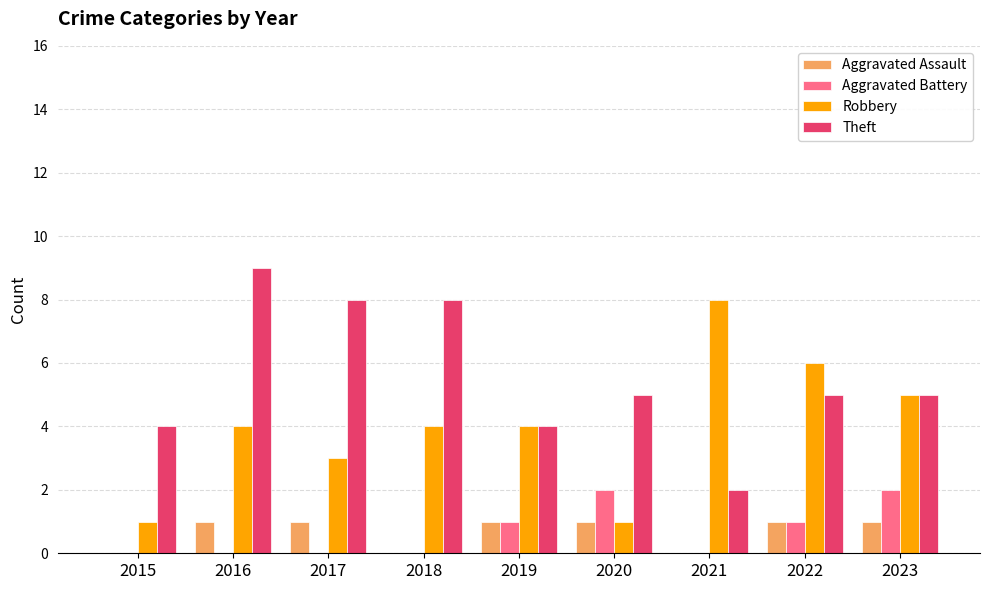

How many categories are shown in the chart?

9